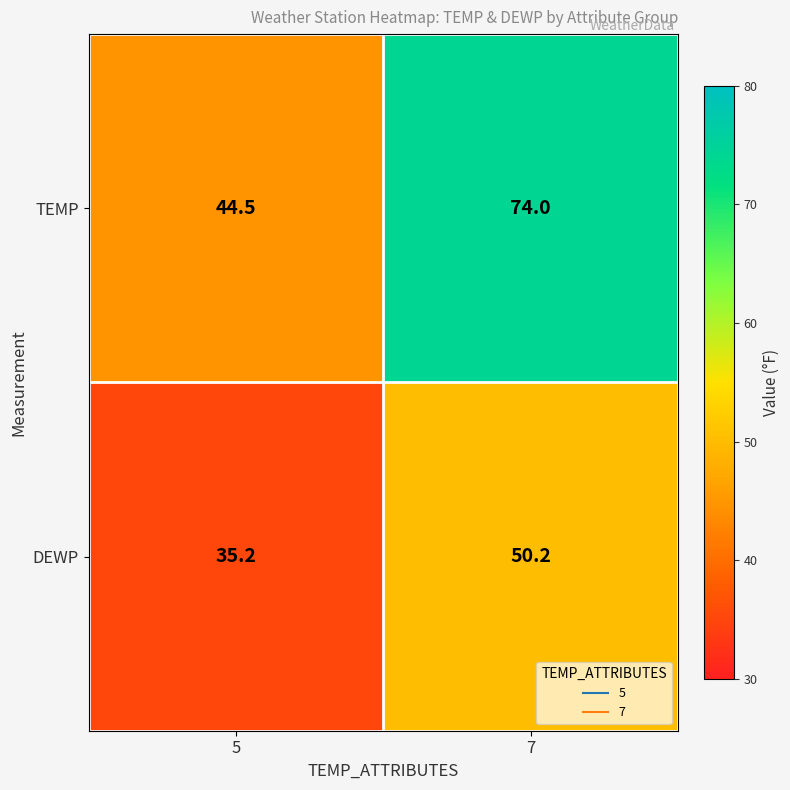

What is the sum of all DEWP values?

85.4